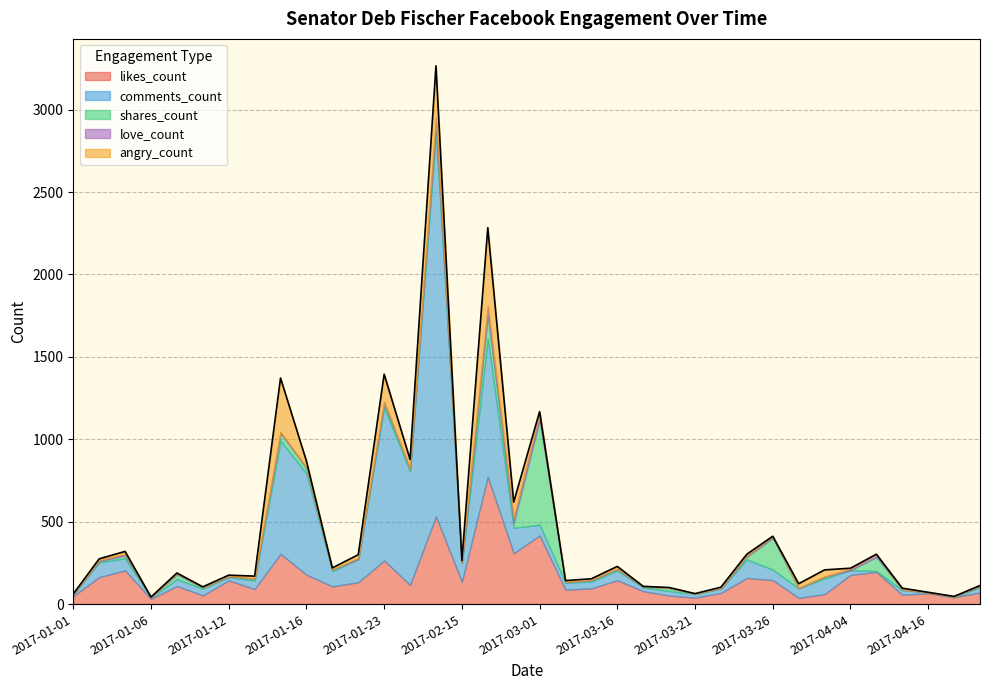

How many times do love_count and shares_count cross each other?

10